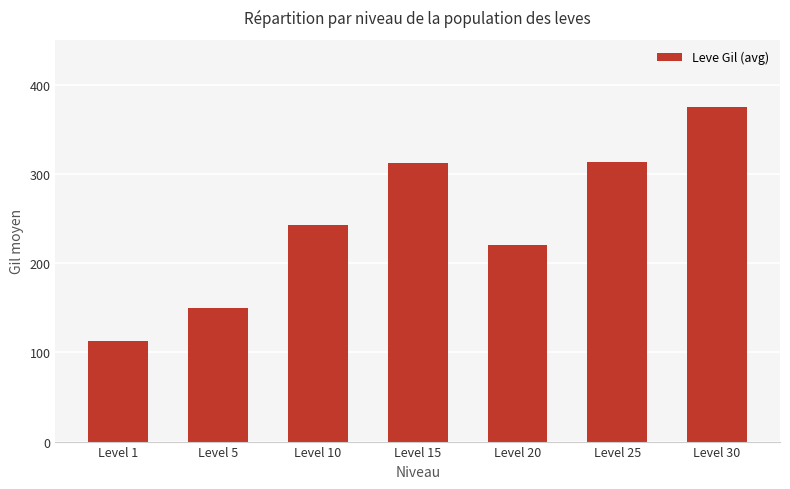

Is it true that the value at Level 25 is 96.8?

False